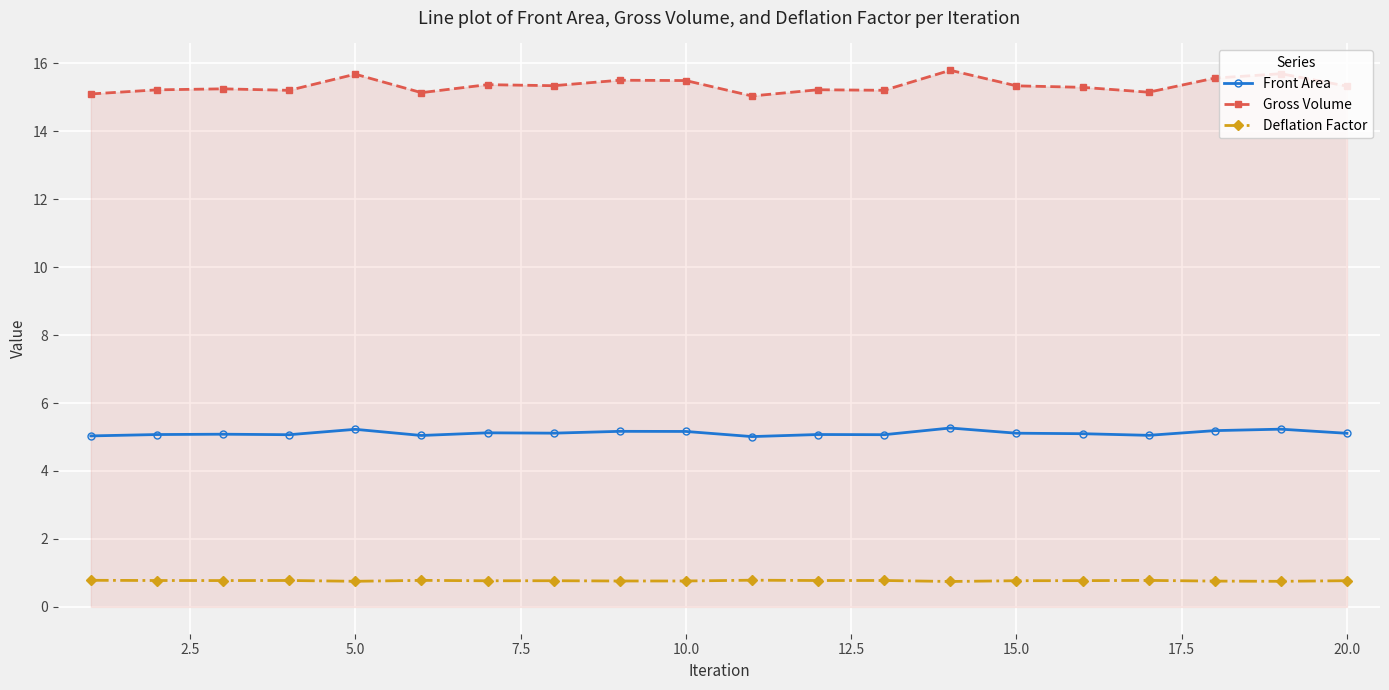

Which series has the widest spread of values?

Gross Volume